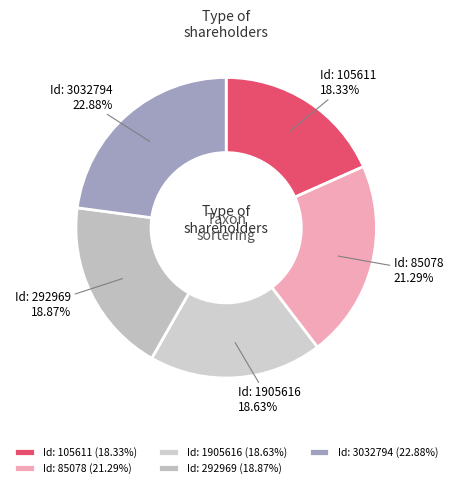

Count the number of slices in the pie.

5